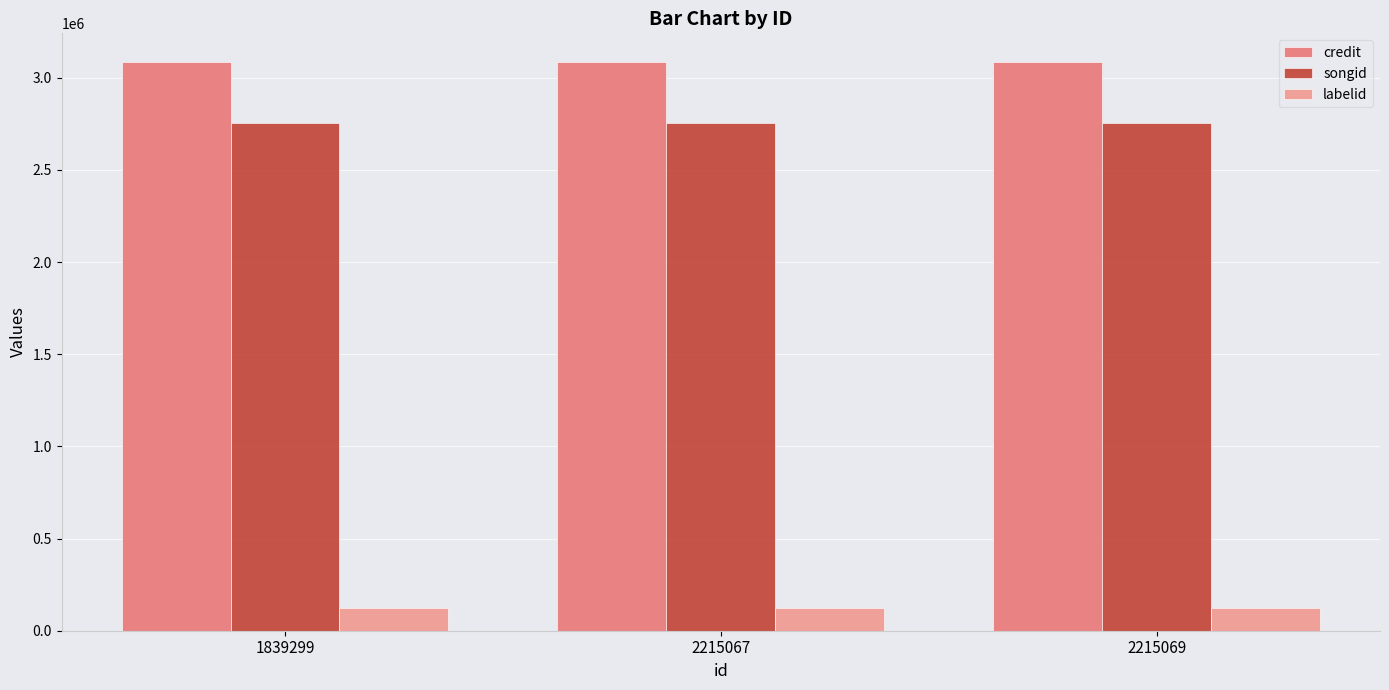

How many bars are there in total?

9